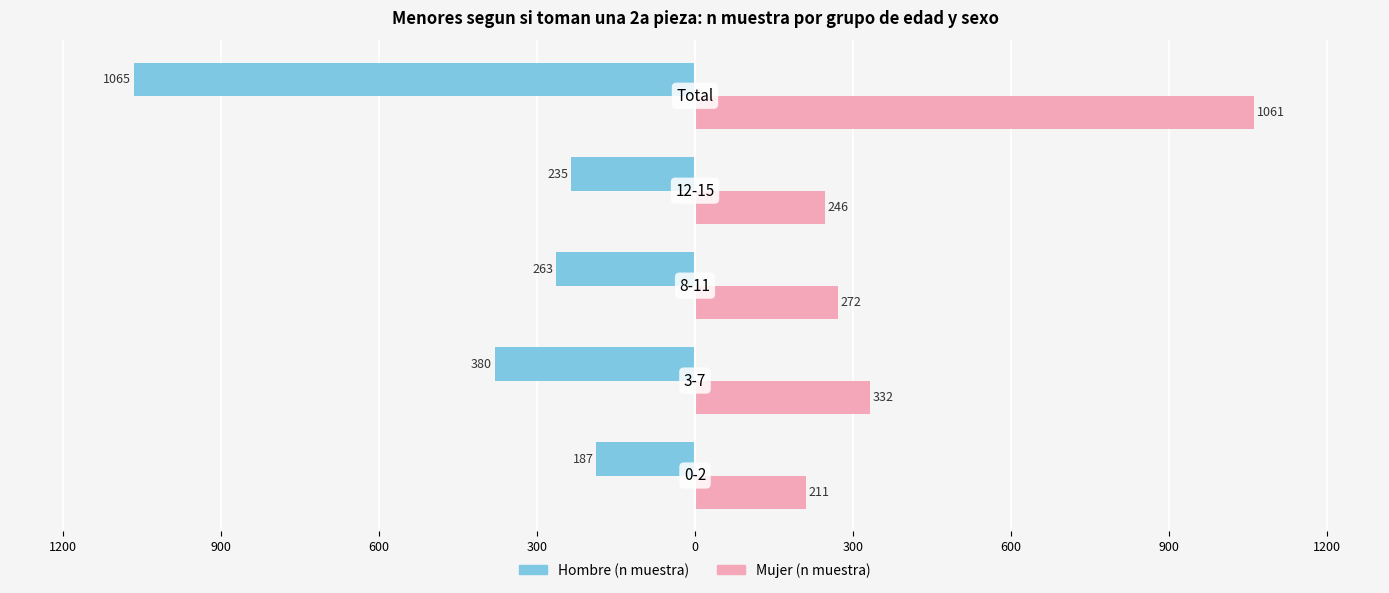

What are all the series names shown in the legend?

Hombre (n muestra), Mujer (n muestra)